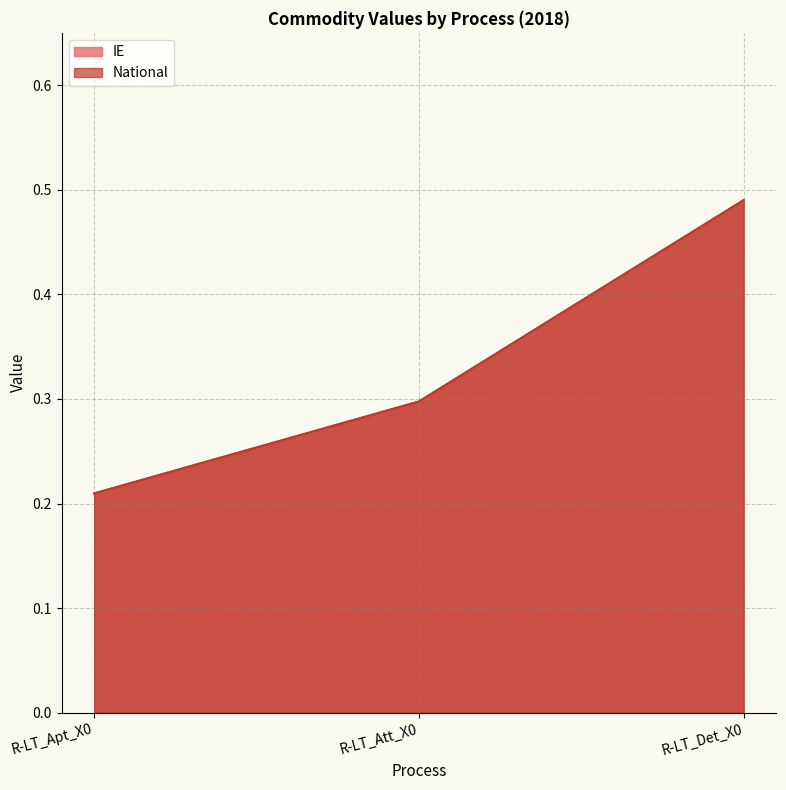

Reading right to left, transcribe all the data shown in this chart.

IE: R-LT_Det_X0=0.5	R-LT_Att_X0=0.3	R-LT_Apt_X0=0.2
National: R-LT_Det_X0=0.5	R-LT_Att_X0=0.3	R-LT_Apt_X0=0.2